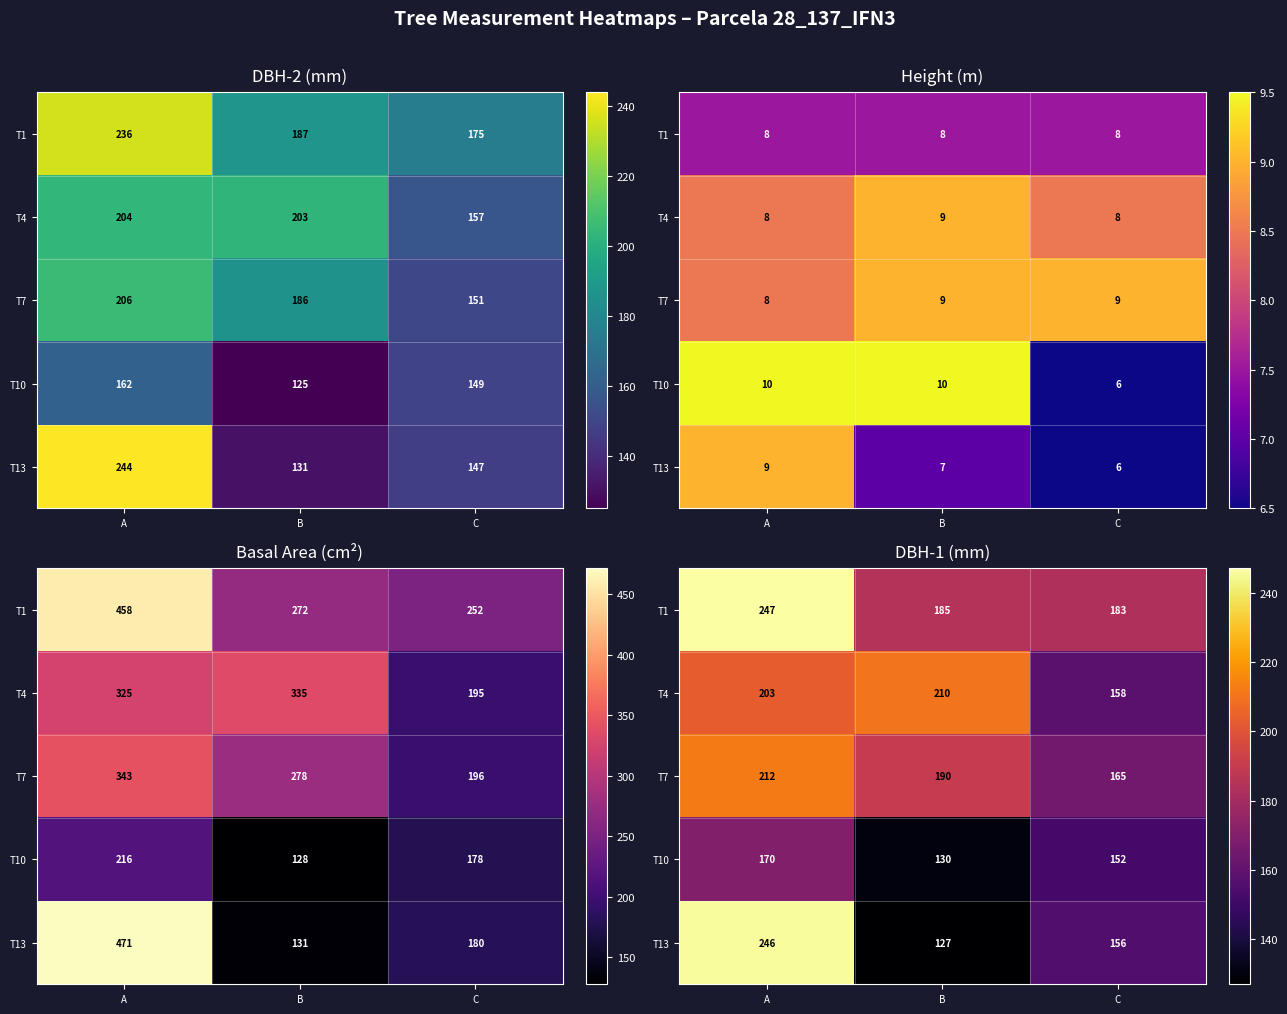

How many distinct data groups are displayed?

5